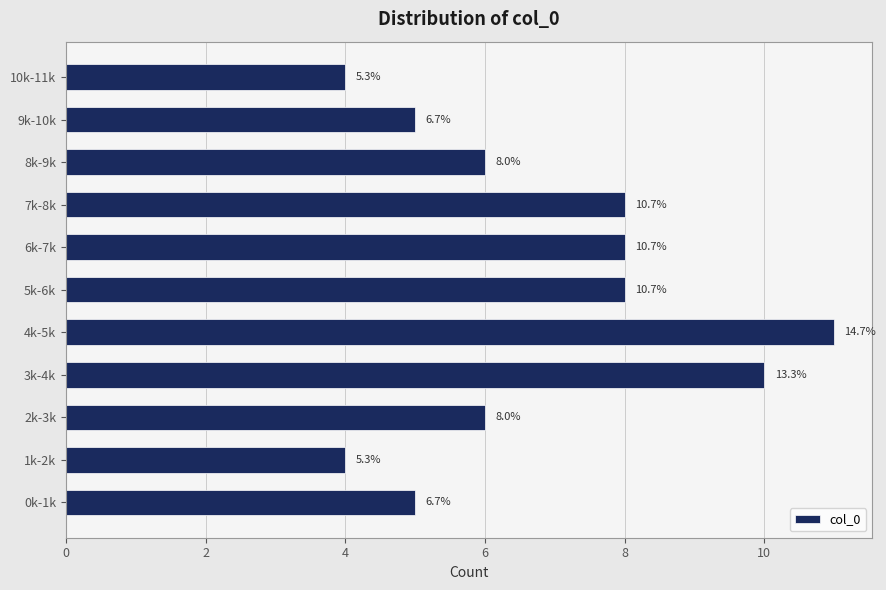

Are the bars horizontal?

Yes